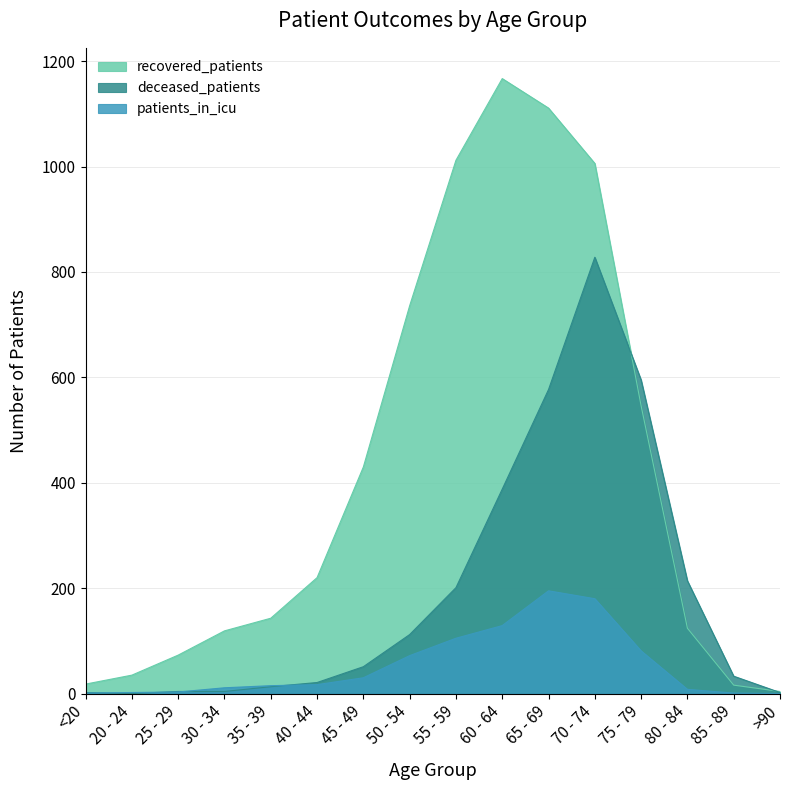

Does the chart display data point markers on the line(s)?

No